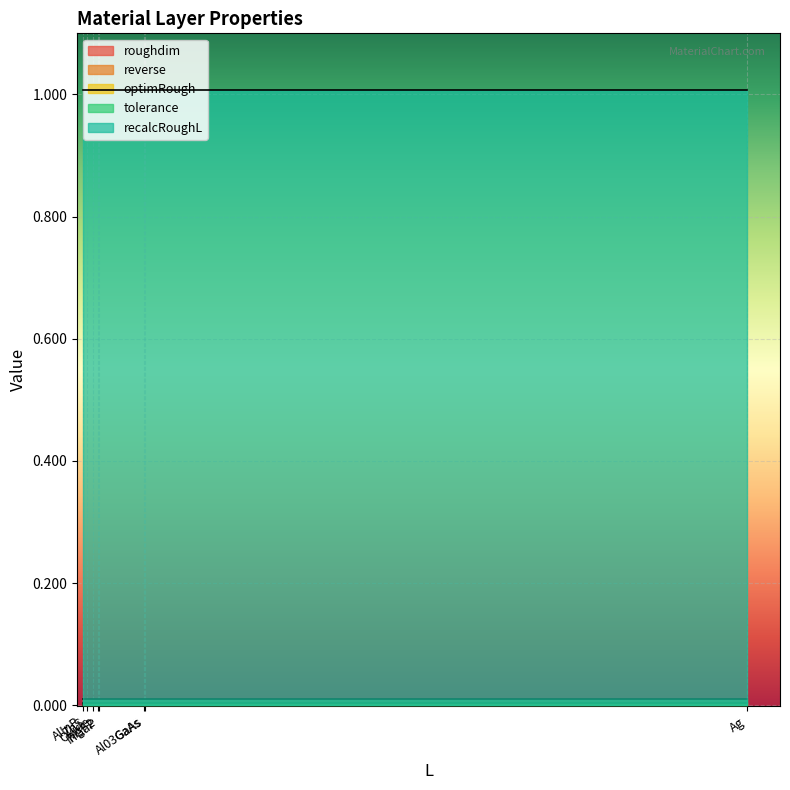

Reading left to right, transcribe all the data shown in this chart.

roughdim: MgF2=0.0	ZnS=0.0	AlInP=0.0	GaAs=0.0	InGaP=0.0	Al03GaAs=0.0	Oxide=0.0	Ag=0.0
reverse: MgF2=0.0	ZnS=0.0	AlInP=0.0	GaAs=0.0	InGaP=0.0	Al03GaAs=0.0	Oxide=0.0	Ag=0.0
optimRough: MgF2=0.0	ZnS=0.0	AlInP=0.0	GaAs=0.0	InGaP=0.0	Al03GaAs=0.0	Oxide=0.0	Ag=0.0
tolerance: MgF2=0.0	ZnS=0.0	AlInP=0.0	GaAs=0.0	InGaP=0.0	Al03GaAs=0.0	Oxide=0.0	Ag=0.0
recalcRoughL: MgF2=1.0	ZnS=1.0	AlInP=1.0	GaAs=1.0	InGaP=1.0	Al03GaAs=1.0	Oxide=1.0	Ag=1.0